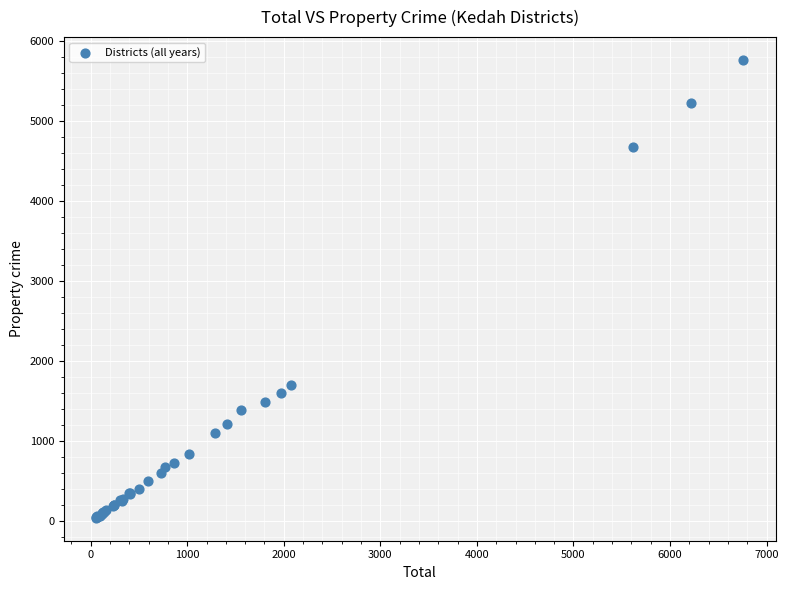

What Y value in the scatter plot is closest to 2903?

1705